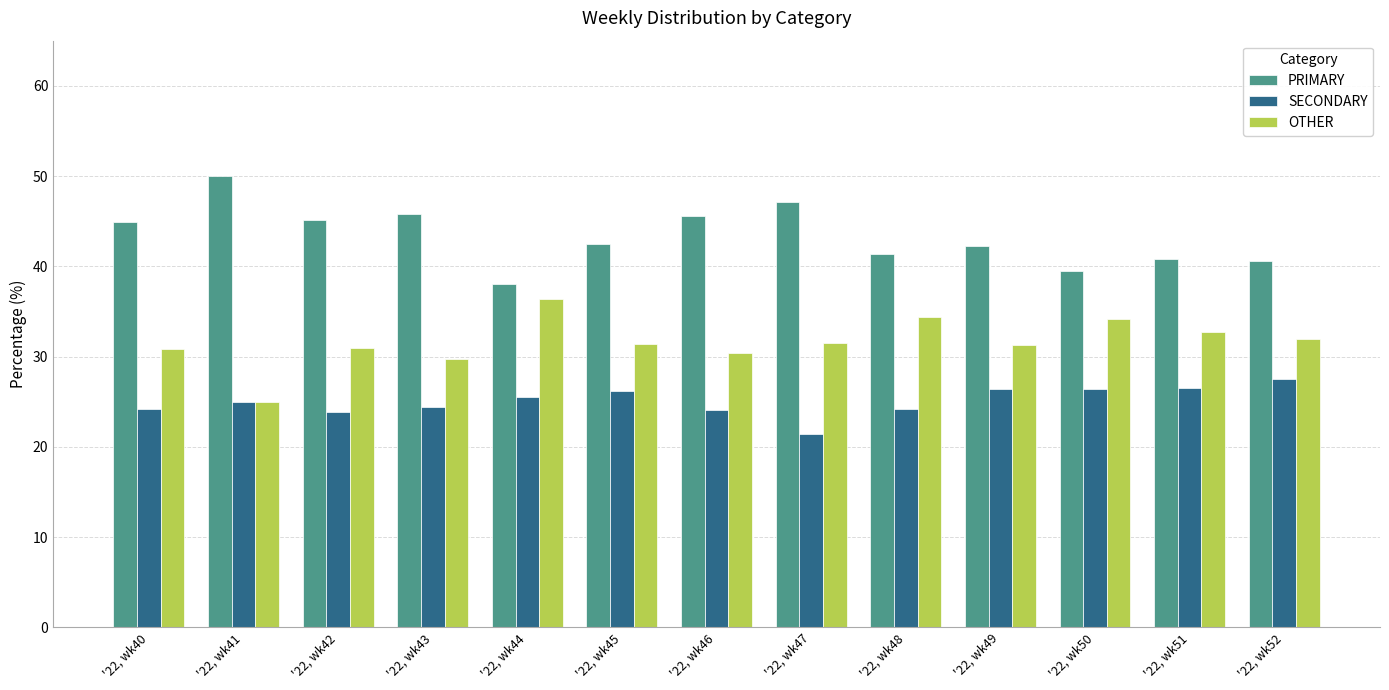

Which series has the largest total across all categories?

PRIMARY